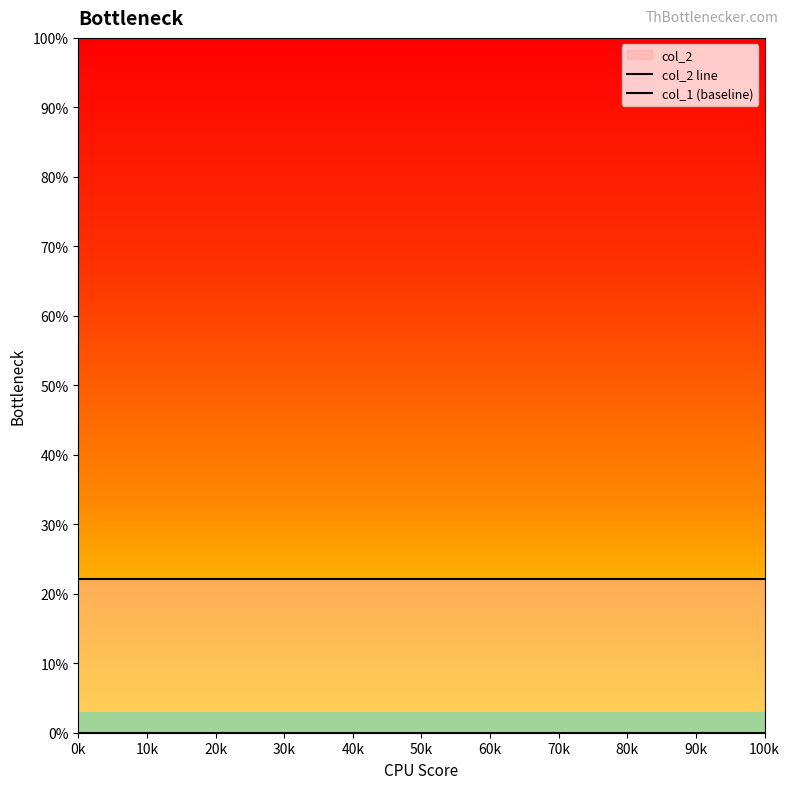

True or false: col_2 line and col_1 (baseline) intersect in this chart.

False